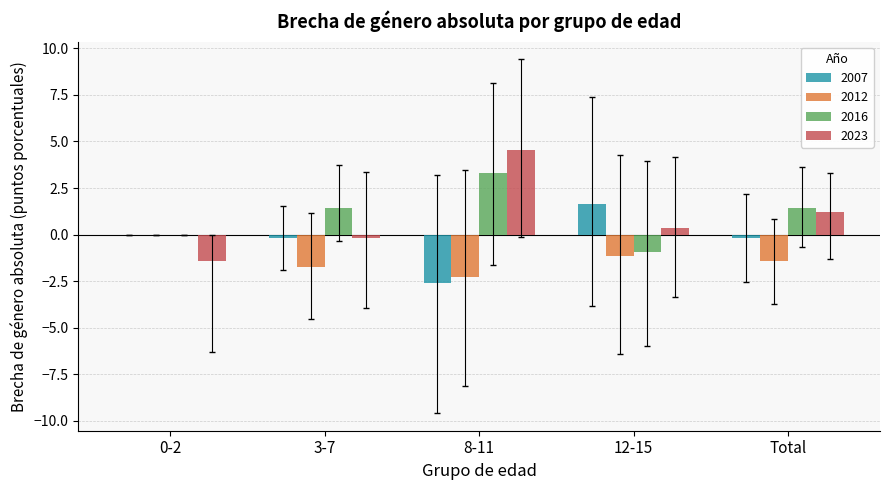

True or false: 2023 has a value of -0.4 at 0-2.

False